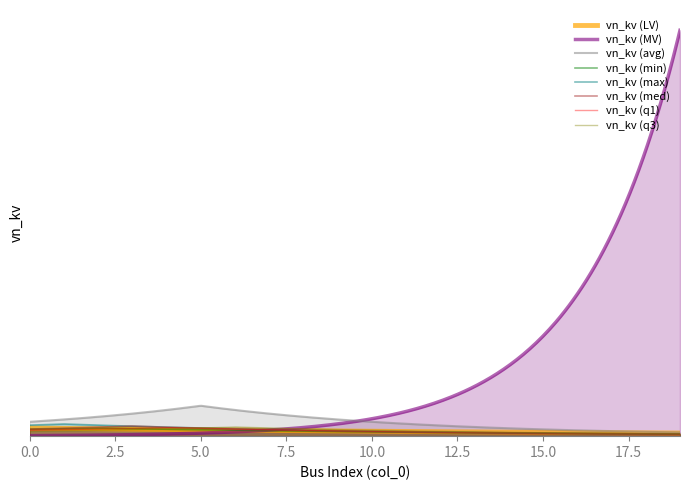

The value at 6 is 0.4. True or false?

True